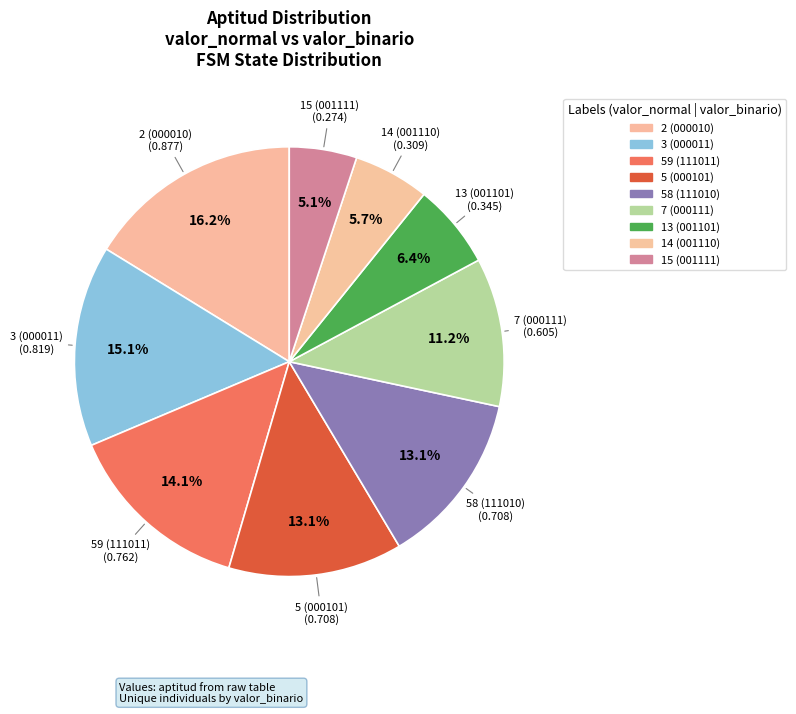

To the nearest percent, what is the difference between the 7 (000111) and 58 (111010) slice percentages?

2%